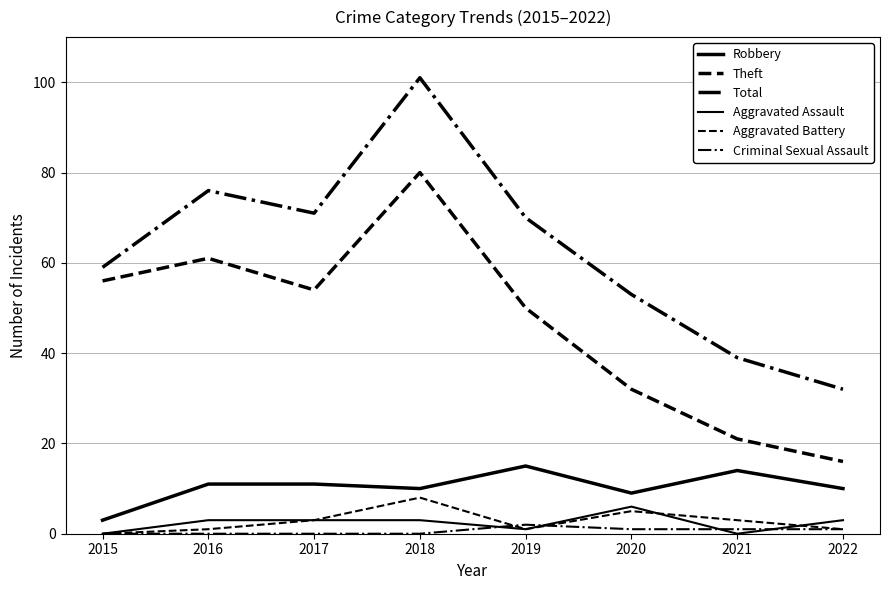

What is the spread (max minus min) of values at 2018?

101